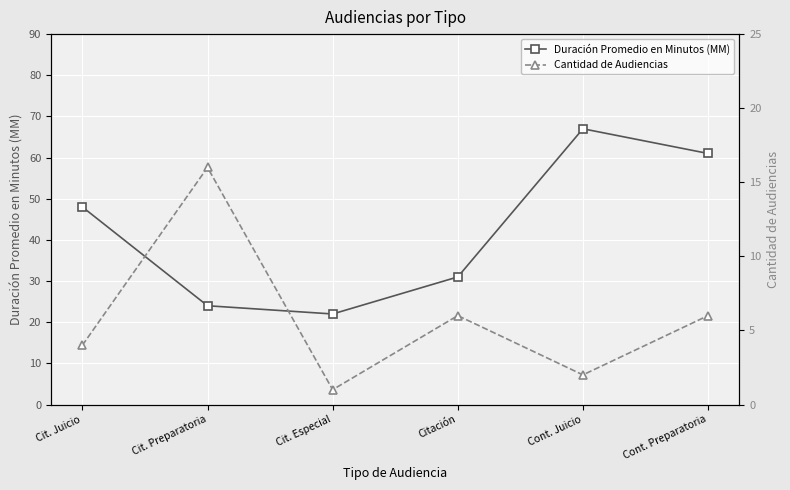

How many data points does each series have?

6